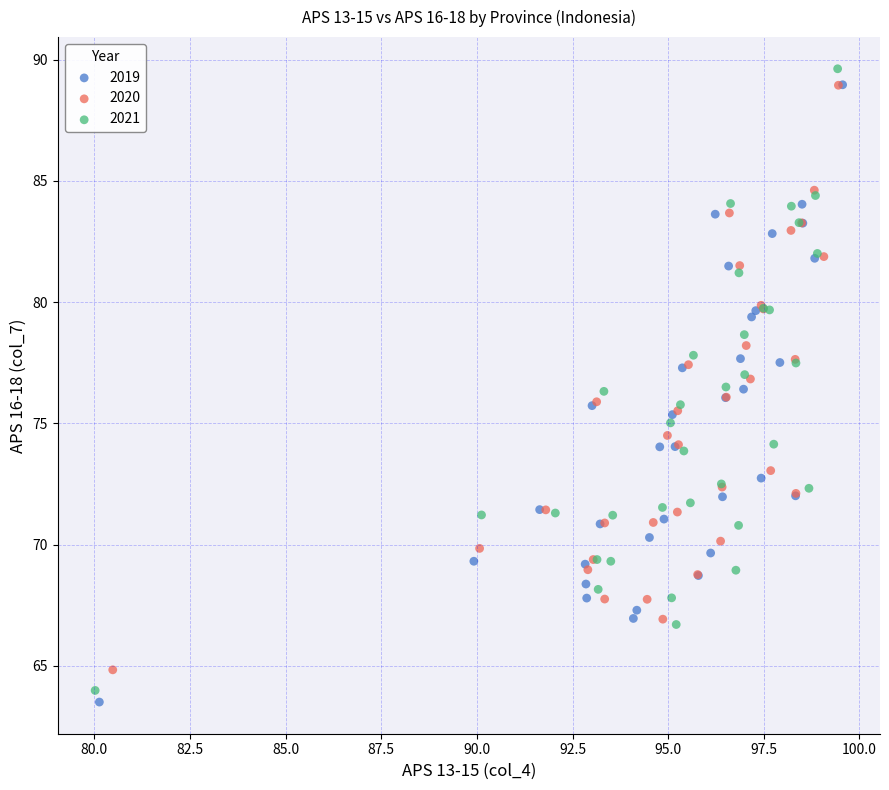

Which series contains the highest Y value?

2021